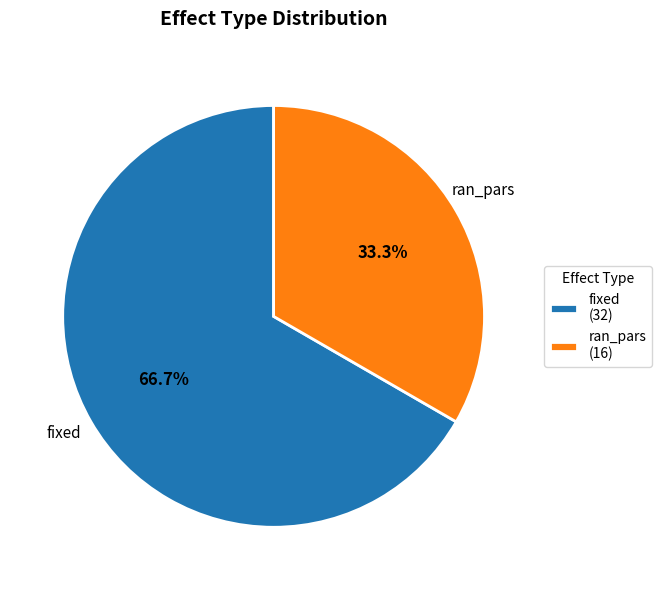

To the nearest percent, what percentage of the pie is fixed?

67%